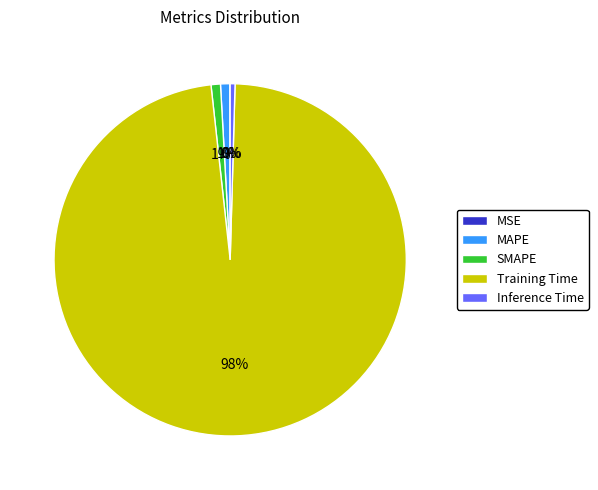

To the nearest percent, what is the average slice percentage?

20%